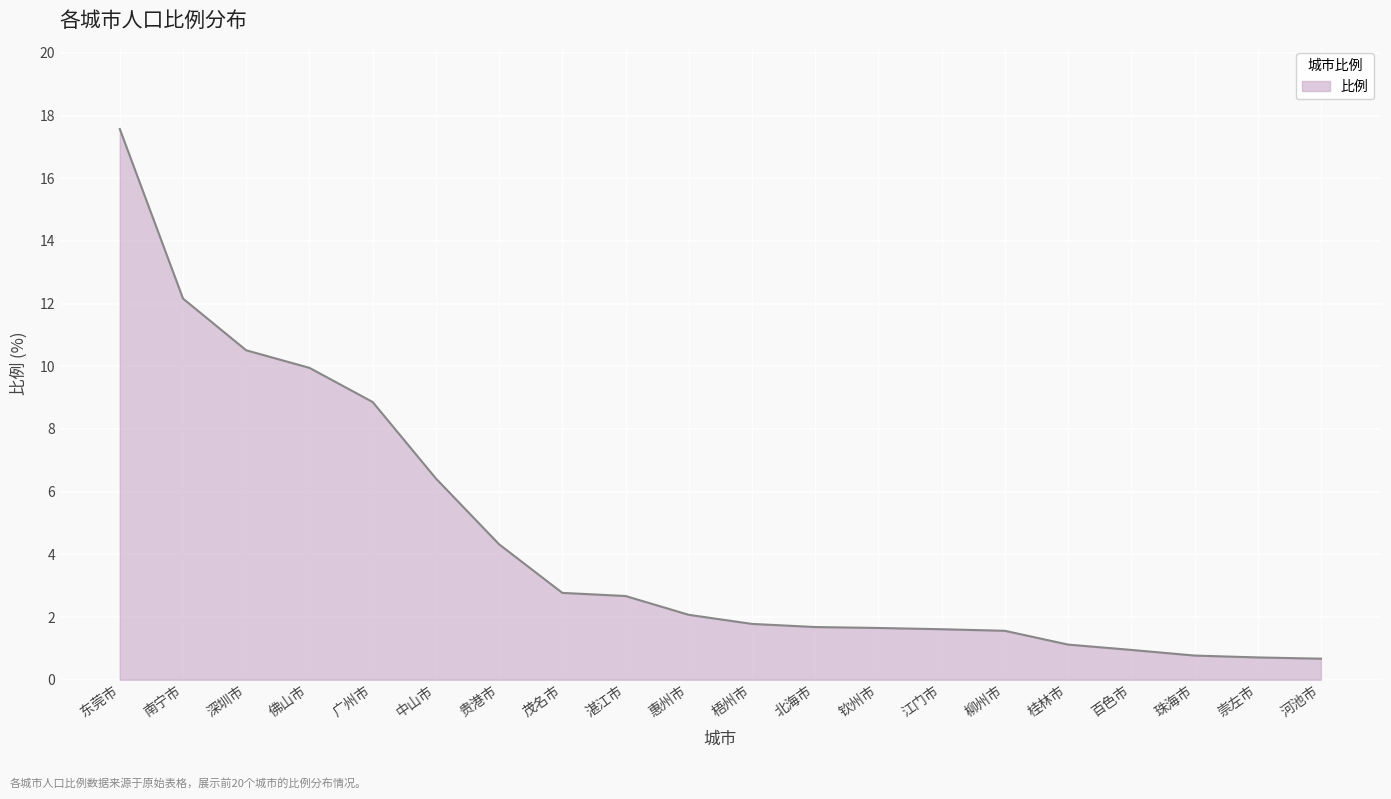

Does the chart have visible grid lines?

Yes